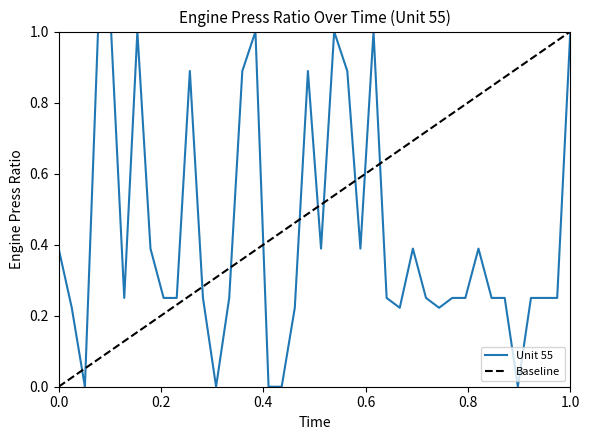

What is the highest value of the Unit 55 series?

1.0